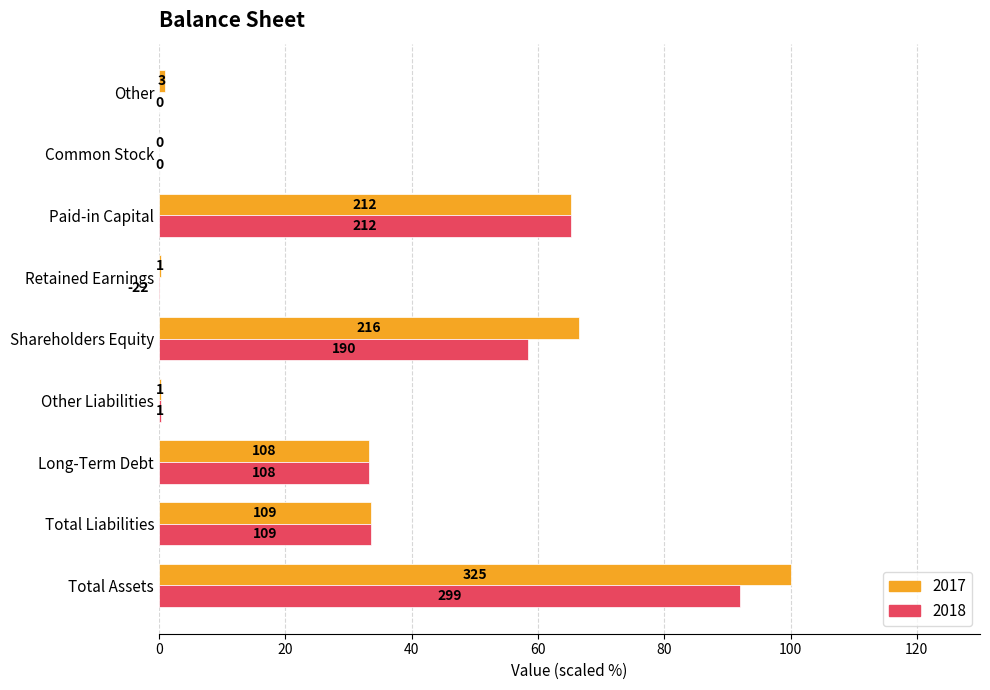

Are the bars grouped side by side (vs. stacked)?

Yes